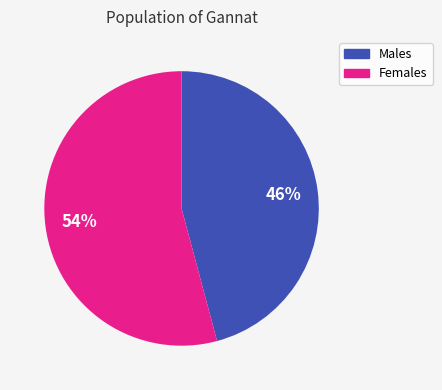

Is the sum of Males and Females greater than half?

Yes